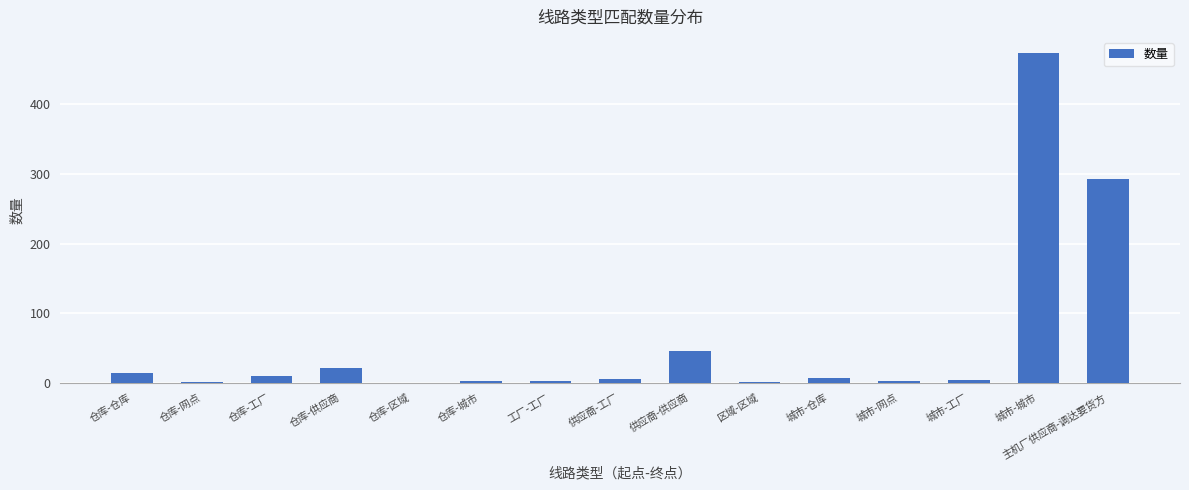

The chart shows a value of -293 at 仓库-区域. True or false?

False